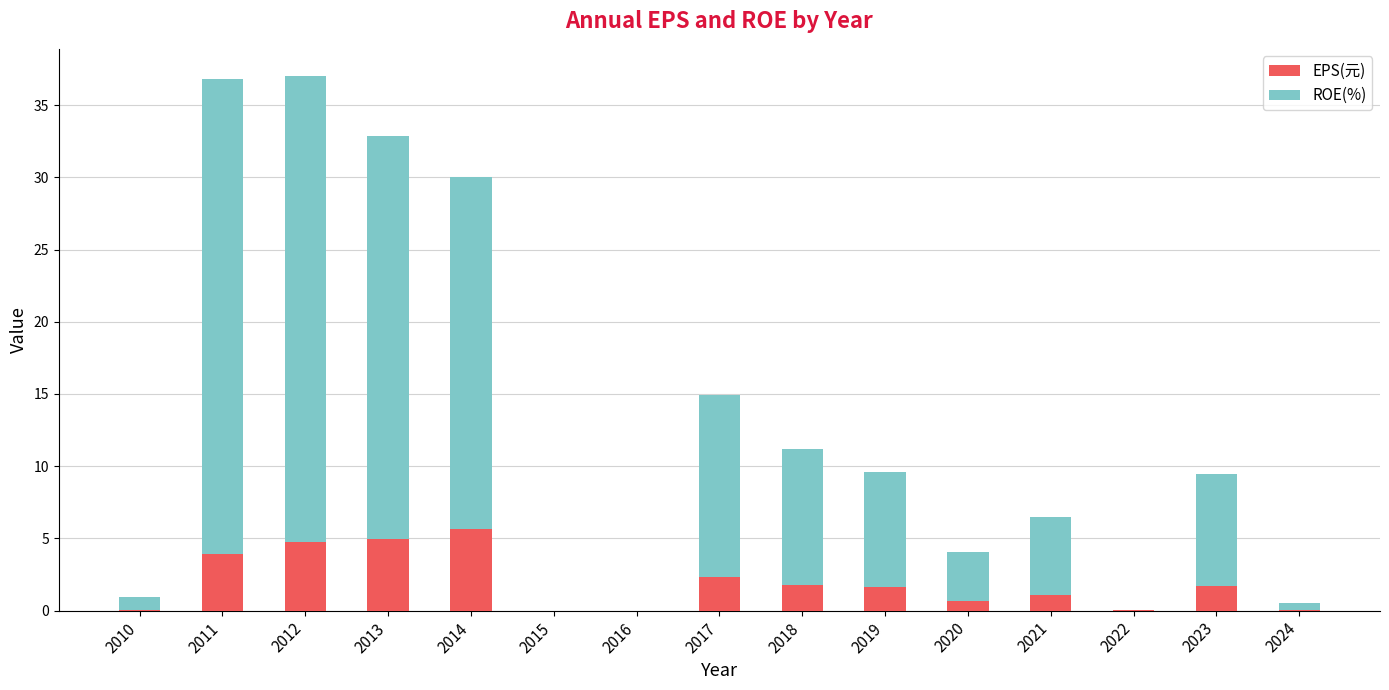

Does the chart contain stacked bars?

Yes